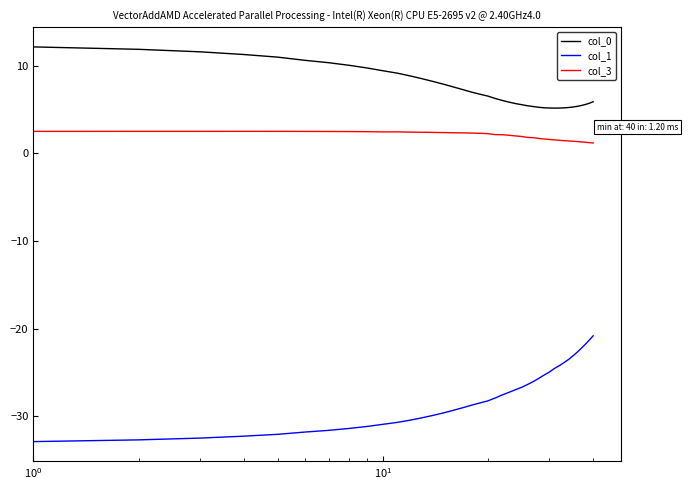

What is the minimum value shown in the chart?

-32.9